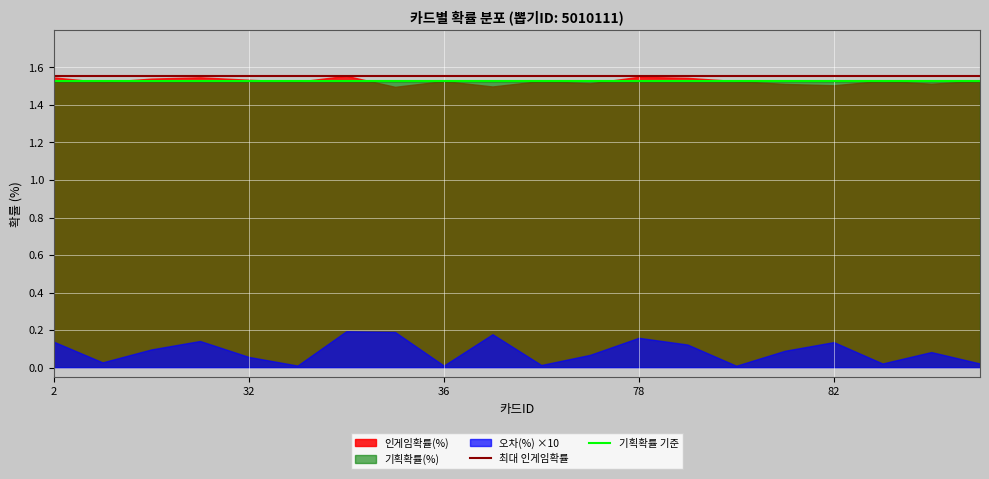

At how many categories does at least one series exceed 1?

20